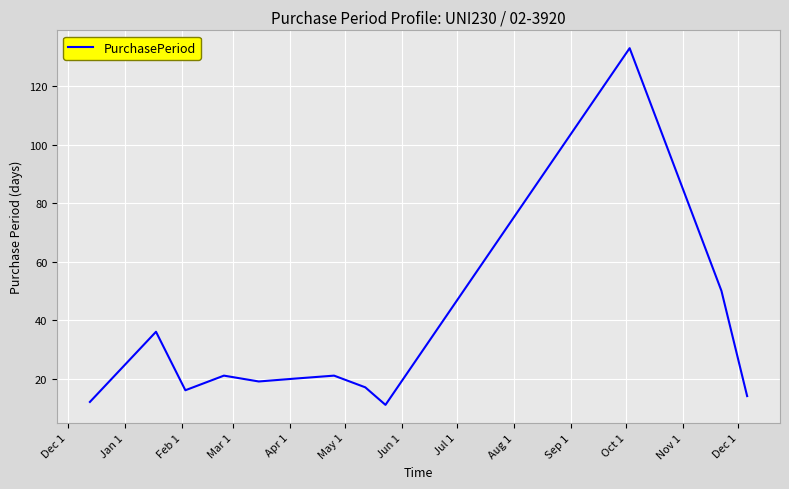

True or false: the data has more than 1 interior local peaks.

True